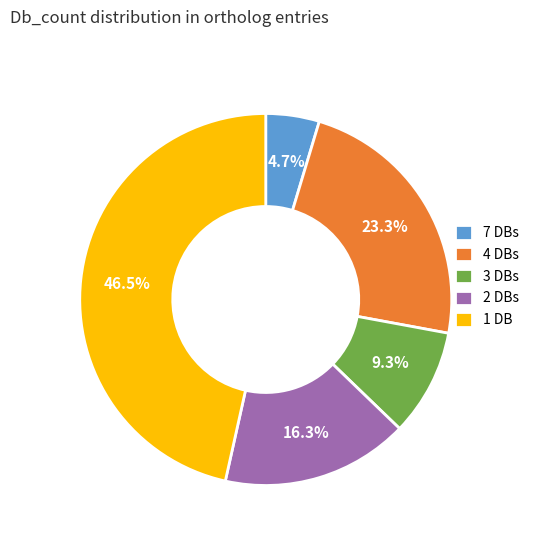

Approximately how many times larger is the value at 3 DBs compared to 2 DBs?

0.6